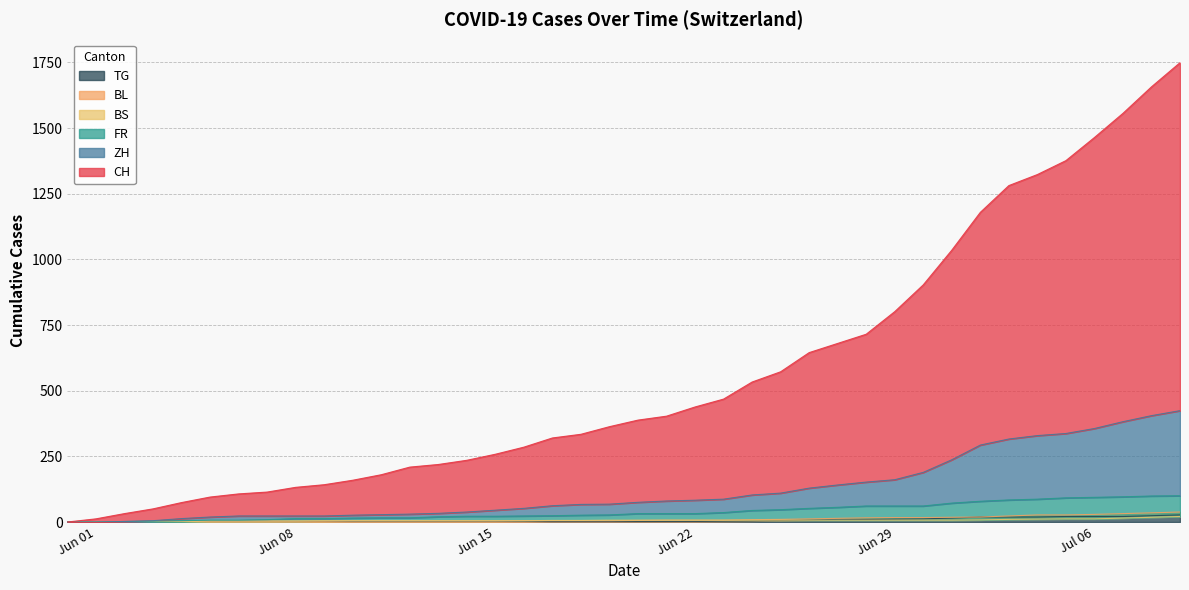

Count the number of categories in the chart.

40